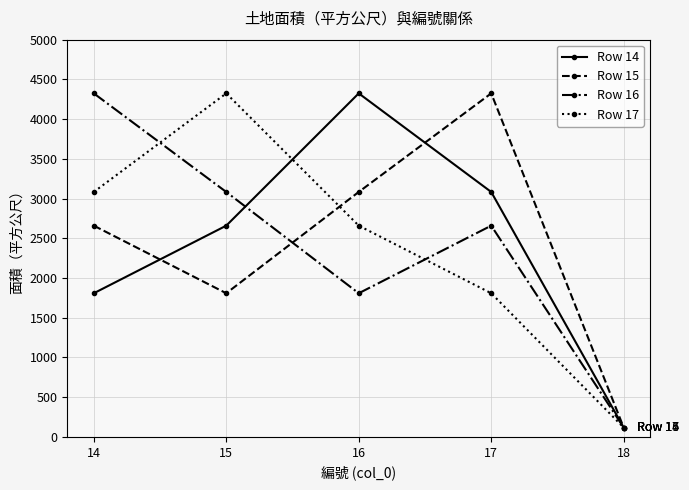

What is the difference between the second highest and minimum values in the Row 16 series?

2966.1